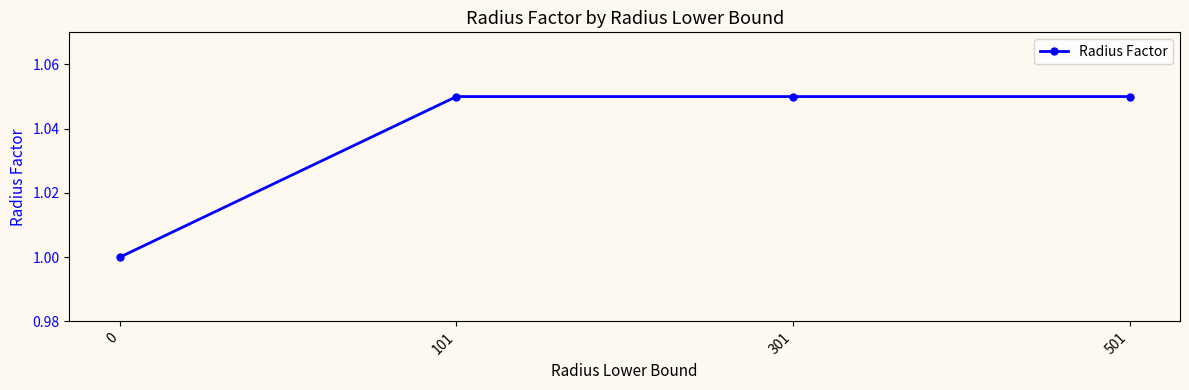

What is the smallest value displayed?

1.0